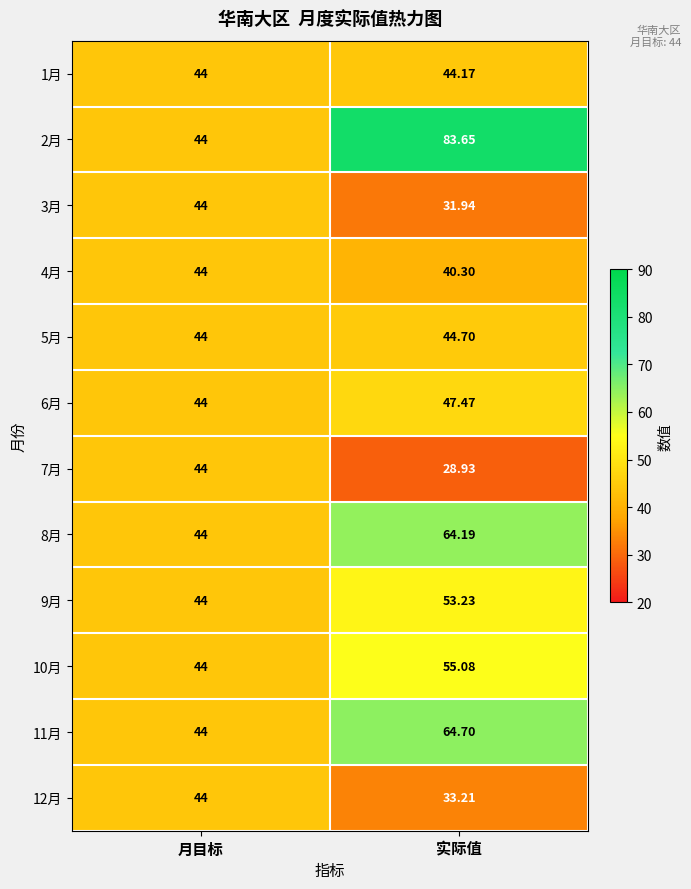

Which category has the lowest value across all series?

实际值